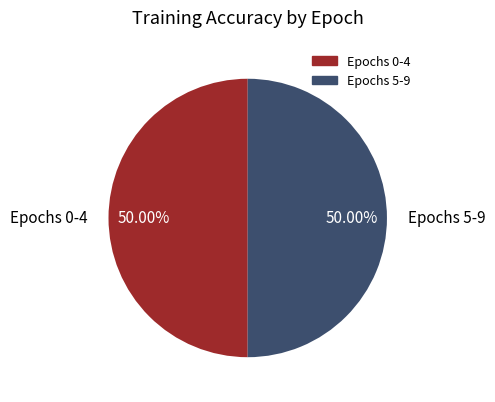

Count the number of slices in the pie.

2